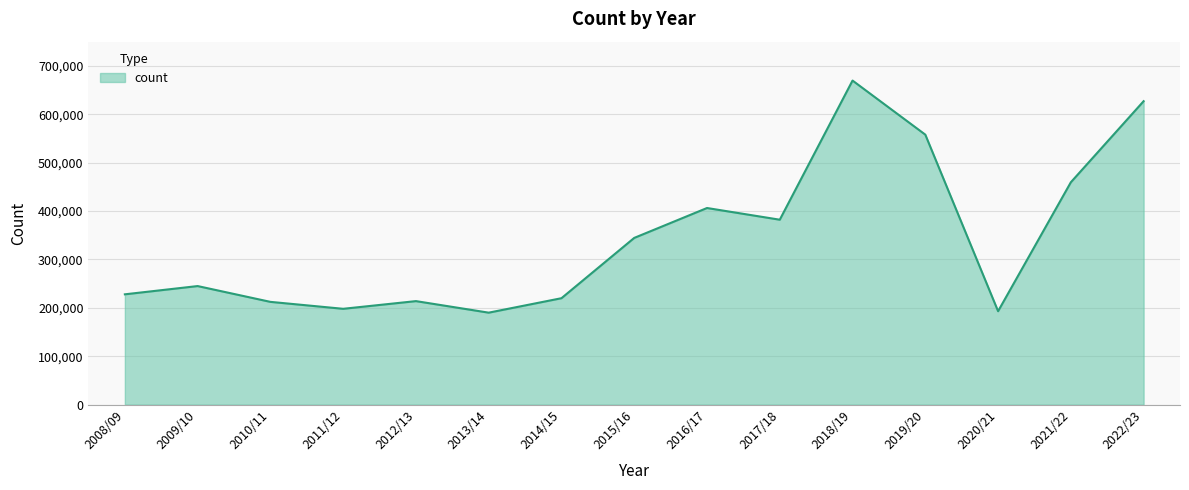

What is the difference between the values at 2020/21 and 2008/09?

34893